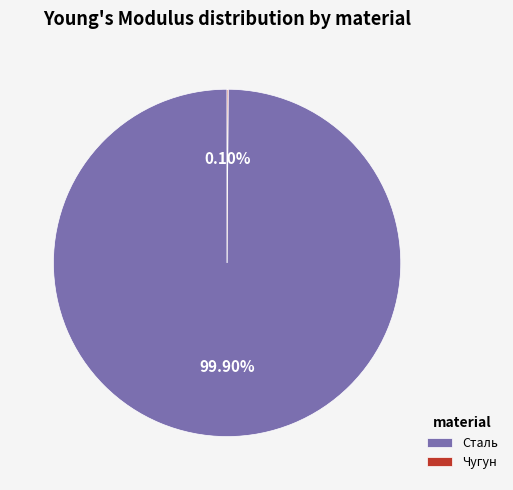

Which category has the biggest portion of the pie?

Сталь